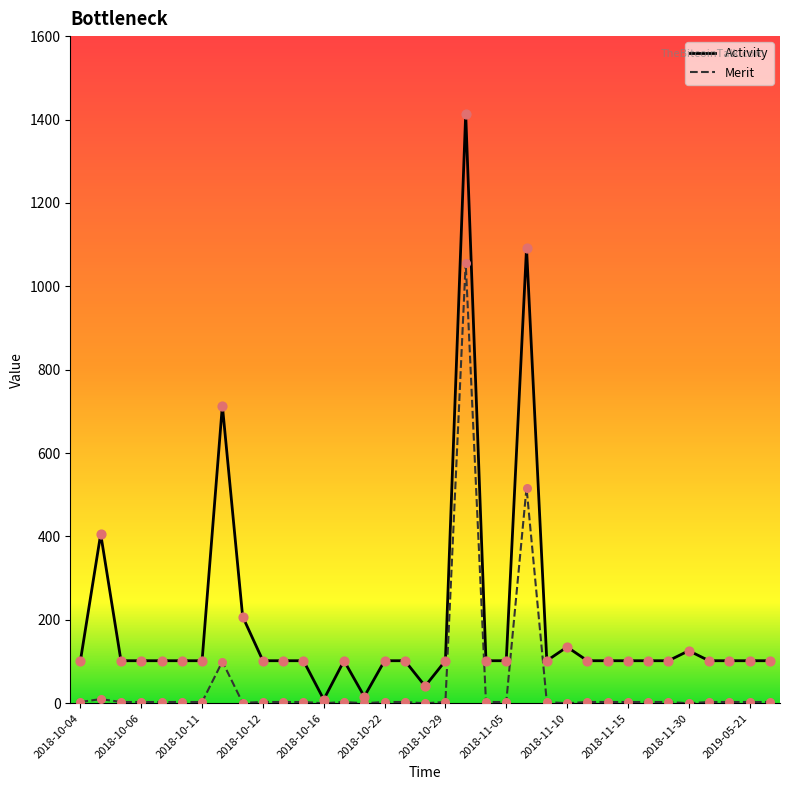

Which series has the largest total across all categories?

Activity